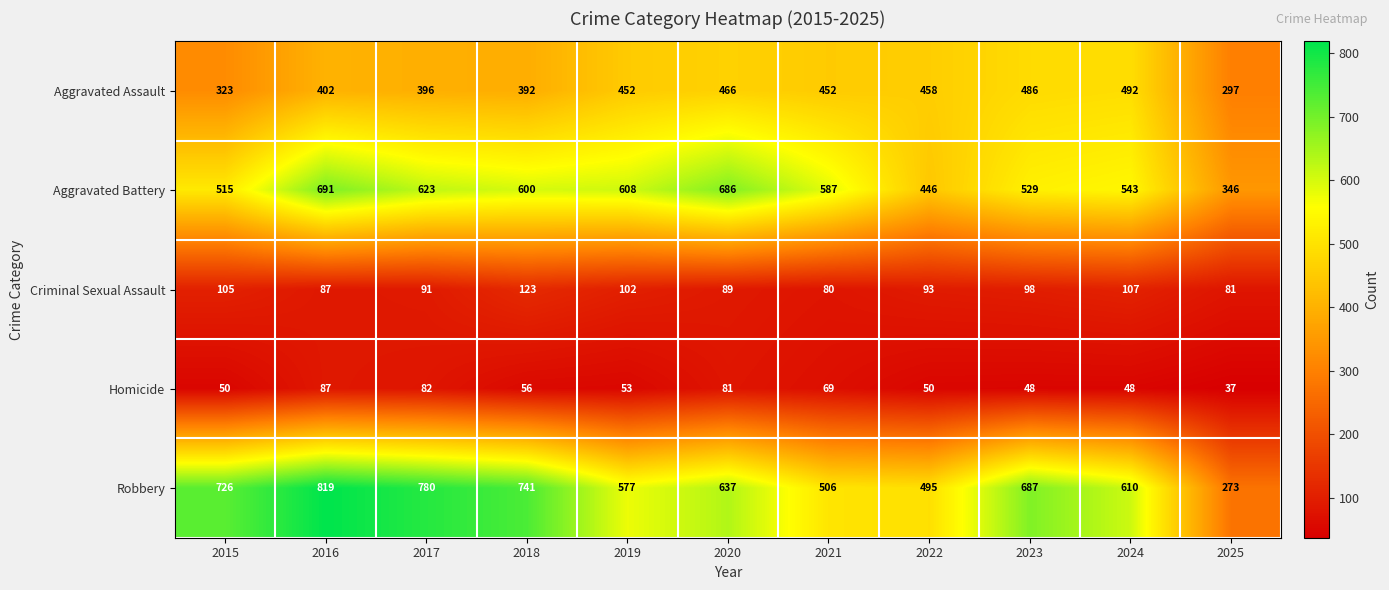

What is the sum of the Robbery values at 2021 and 2017?

1286